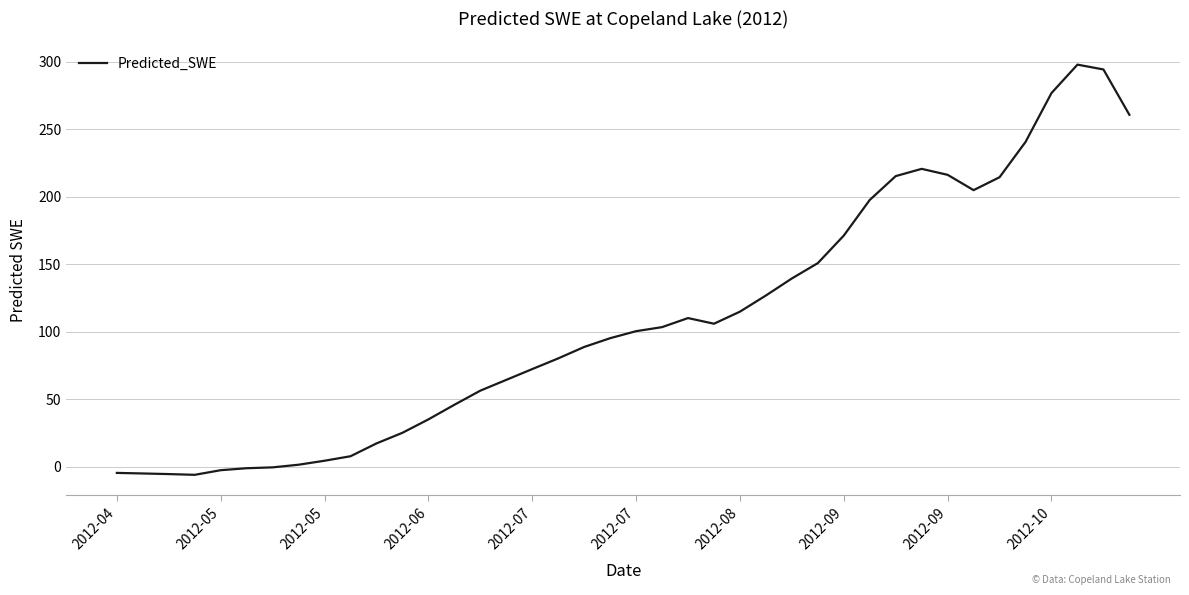

What is the greatest value displayed?

297.8